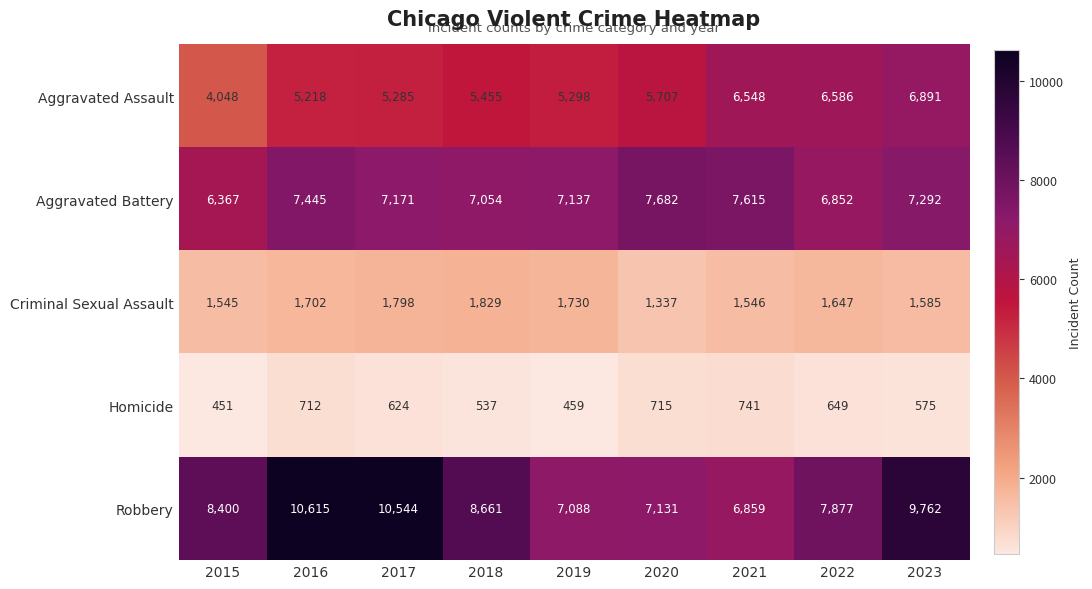

At 2023, list the series in order from largest to smallest.

Robbery, Aggravated Battery, Aggravated Assault, Criminal Sexual Assault, Homicide